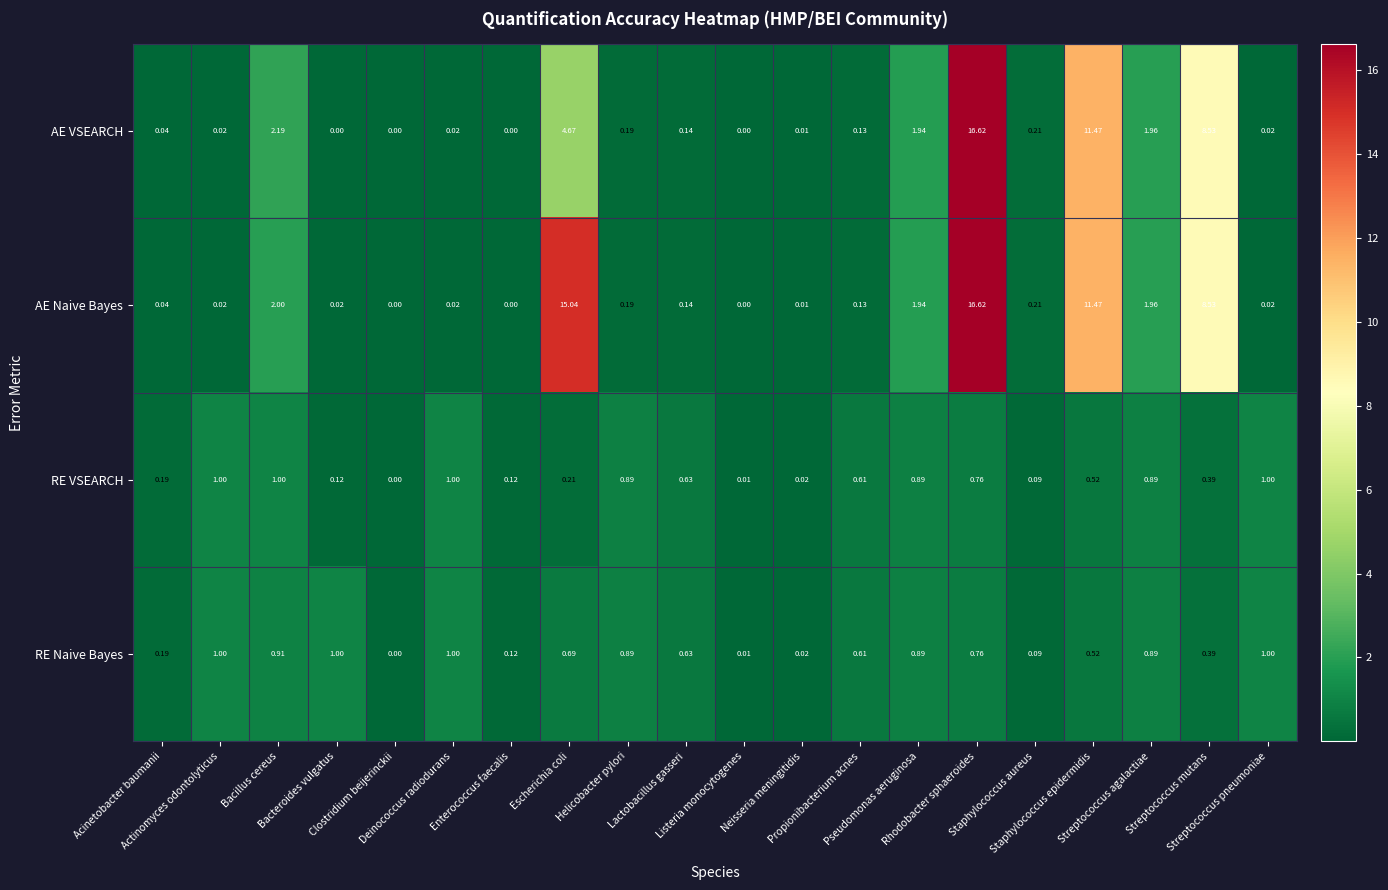

Which series has the largest total across all categories?

AE Naive Bayes